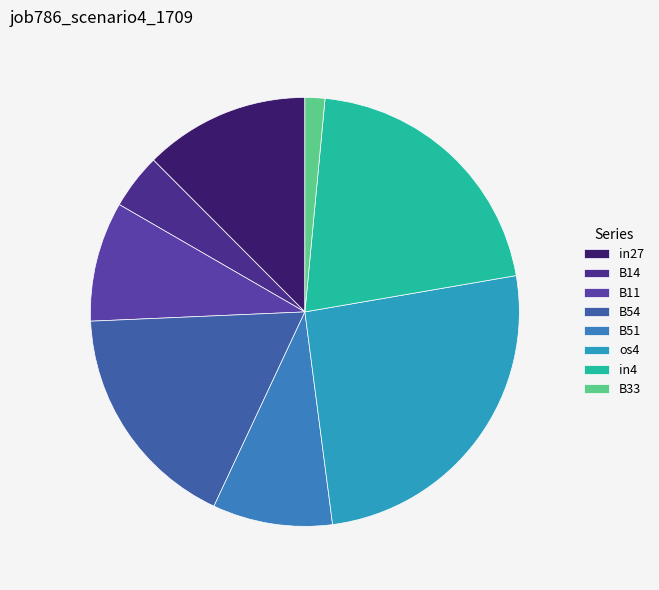

Which has a higher value, B54 or B14?

B54